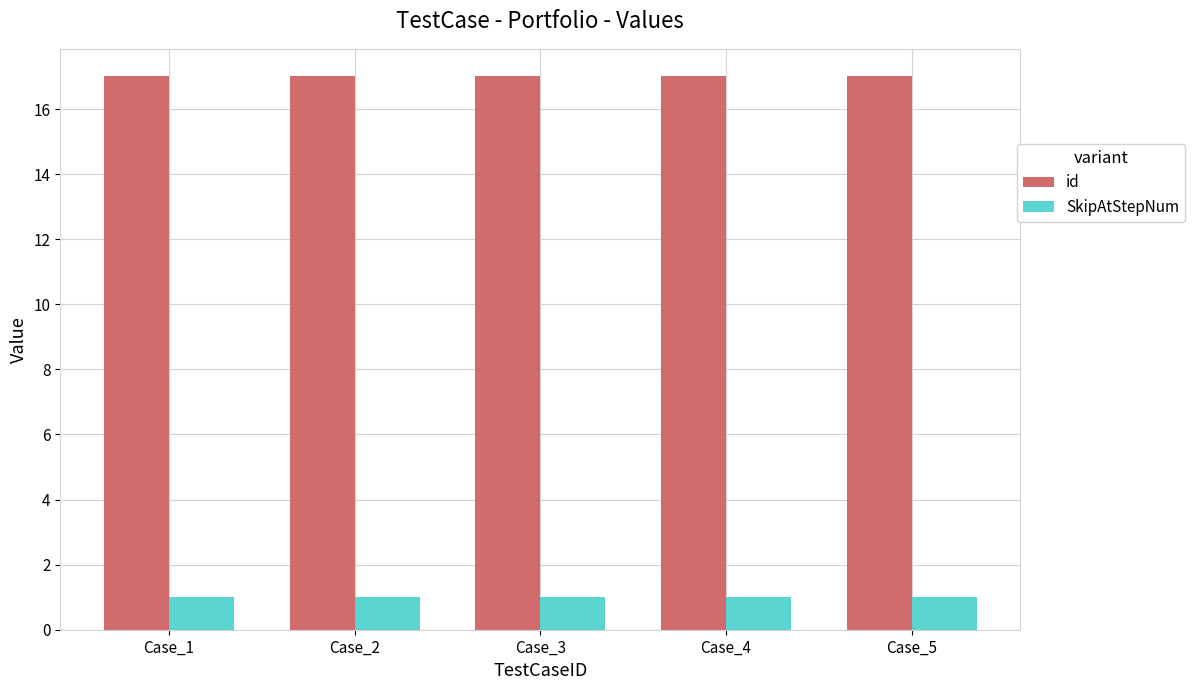

List the series in order of their peak value, lowest first.

SkipAtStepNum, id